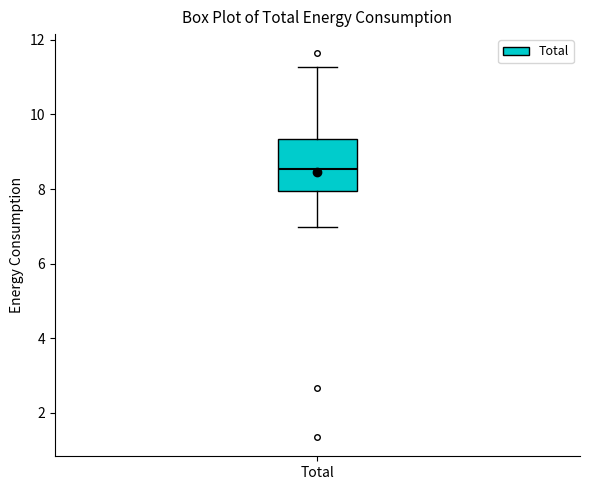

Where does the median line of the box for Total sit on the y-axis? The values are not printed on the chart, so give them approximately, as read against the axis.

8.6